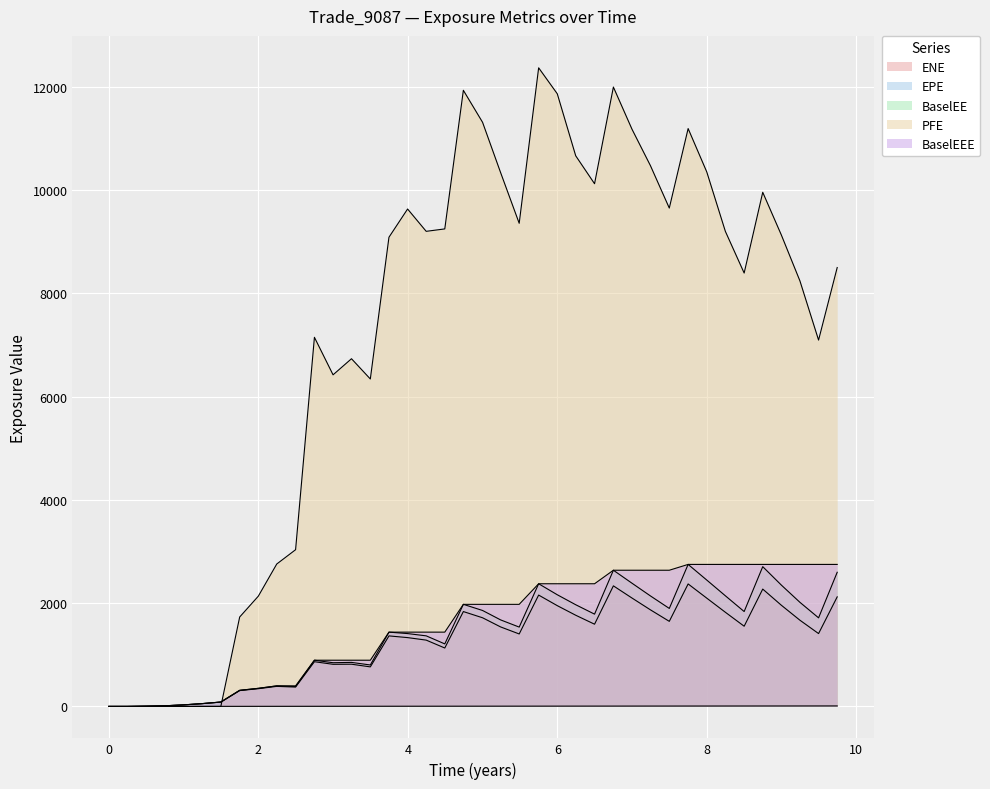

The ENE series shows 2232.3 at 16. True or false?

False